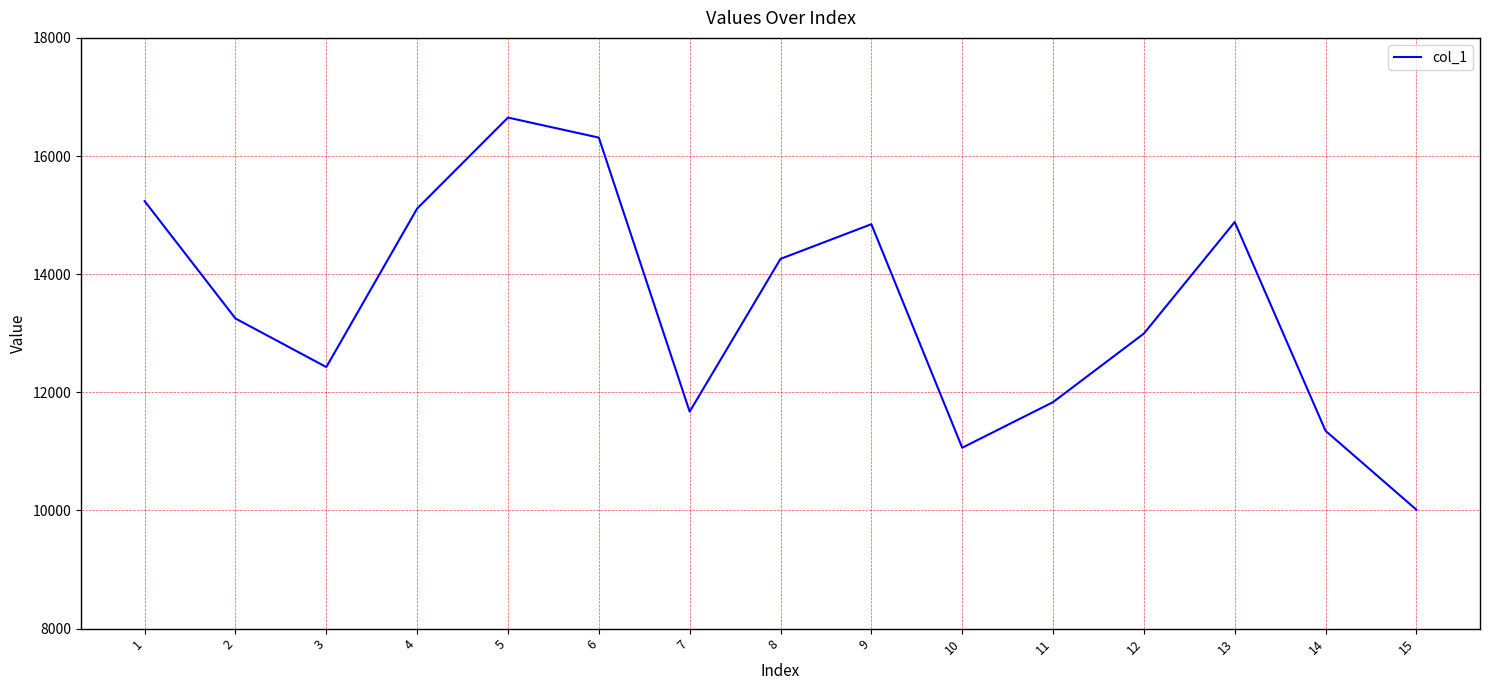

What is the approximate value at 11?

11834